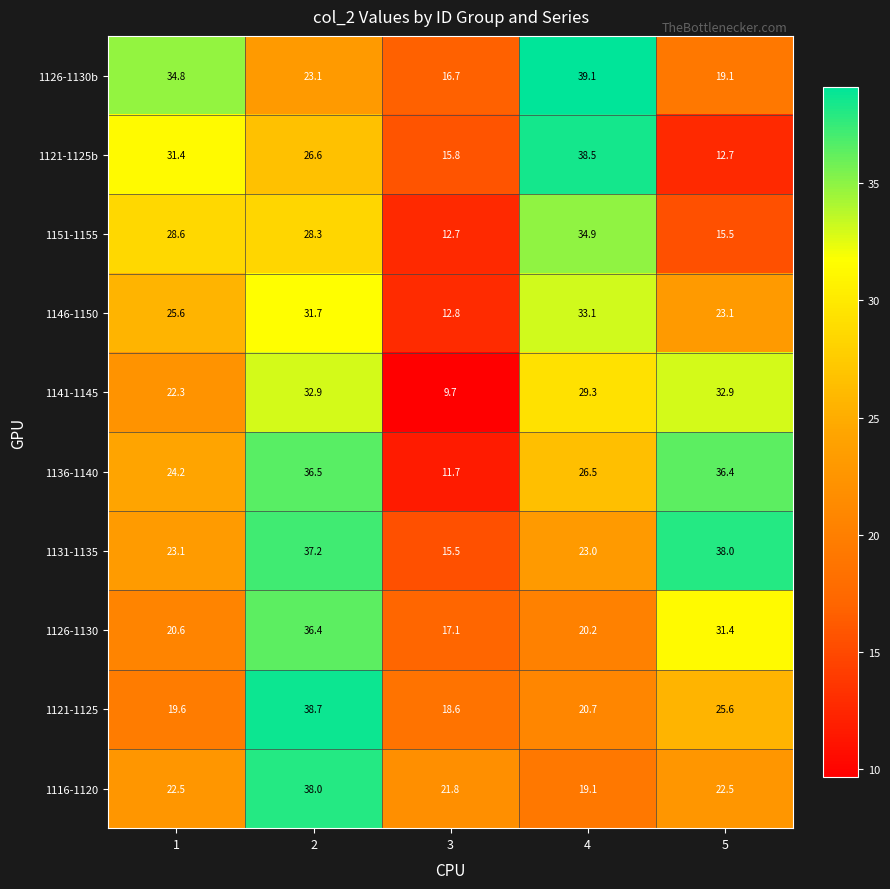

Read the 1116-1120 value at 5.

22.5